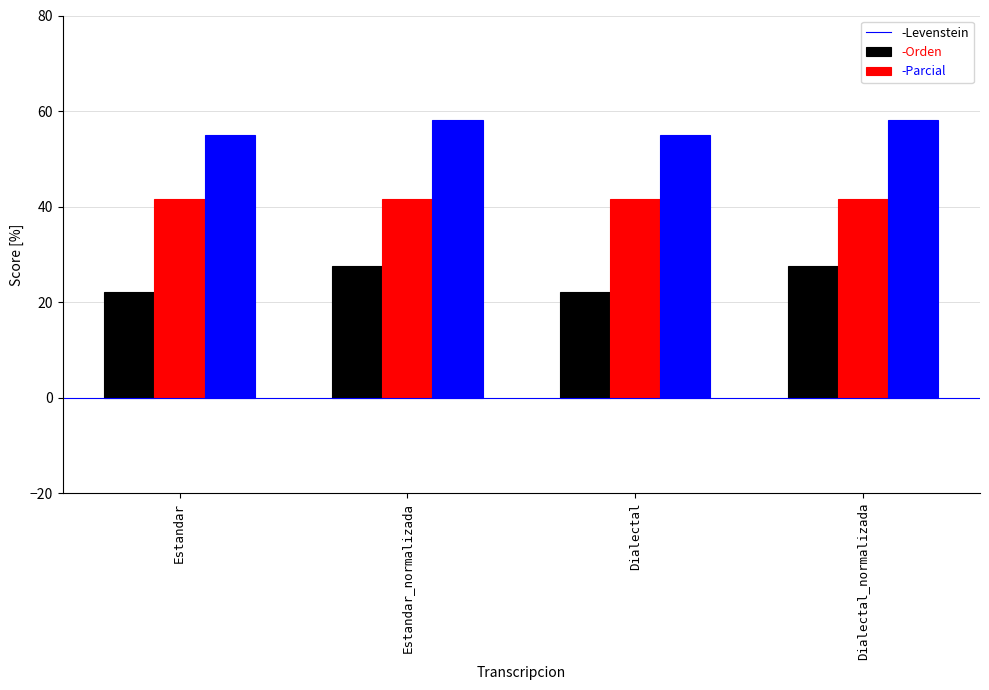

What is the difference between the highest and lowest values at Estandar_normalizada?

30.5